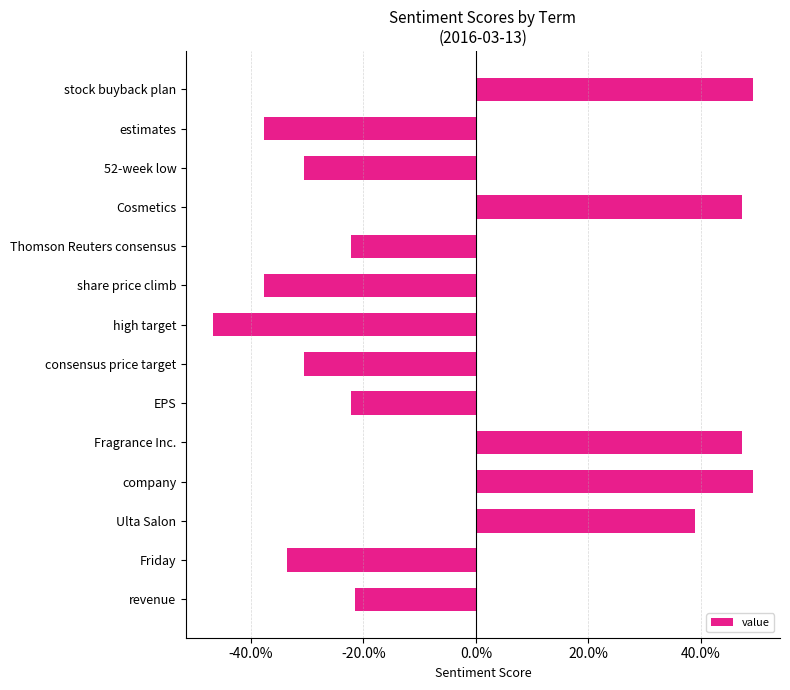

What is the maximum value shown in the chart?

0.5